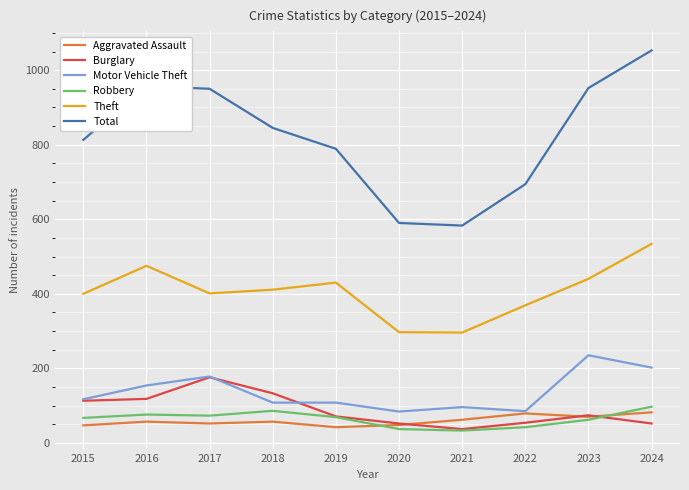

True or false: Robbery and Total cross at least once.

False